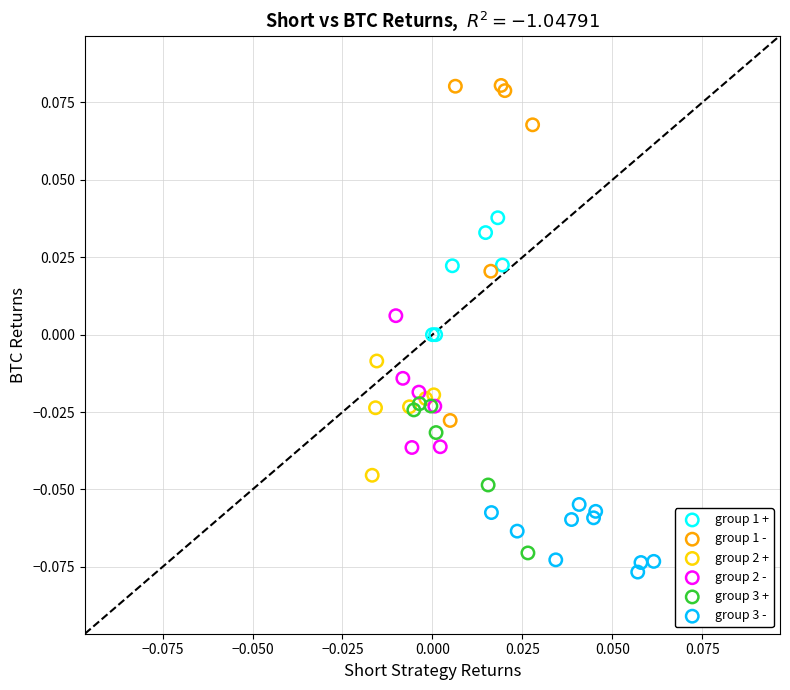

What are all the series names shown in the legend?

group 1 +, group 1 -, group 2 +, group 2 -, group 3 +, group 3 -